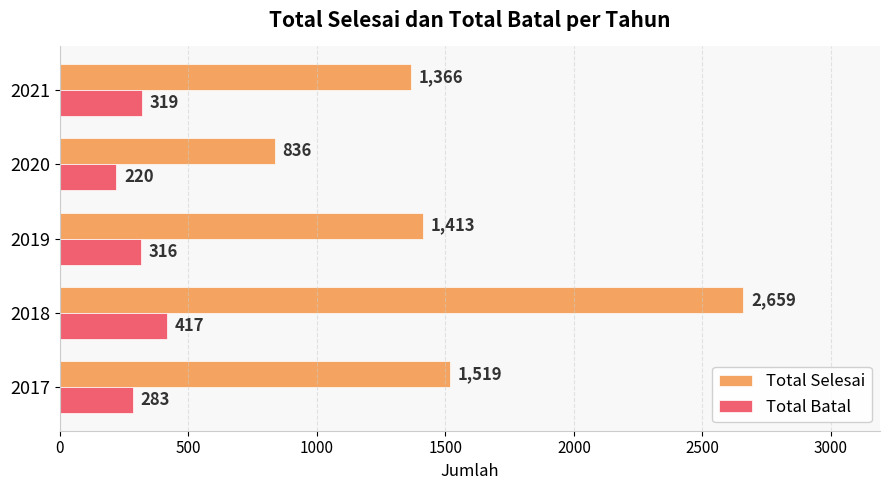

Count the number of categories in the chart.

5